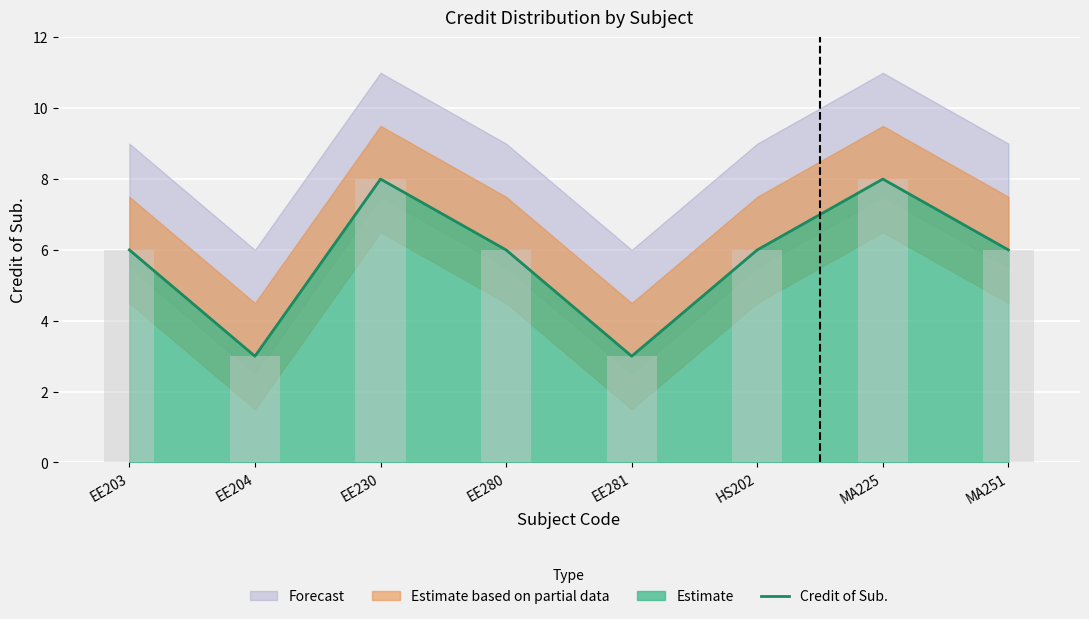

Reading left to right, transcribe all the data shown in this chart.

EE203=6	EE204=3	EE230=8	EE280=6	EE281=3	HS202=6	MA225=8	MA251=6